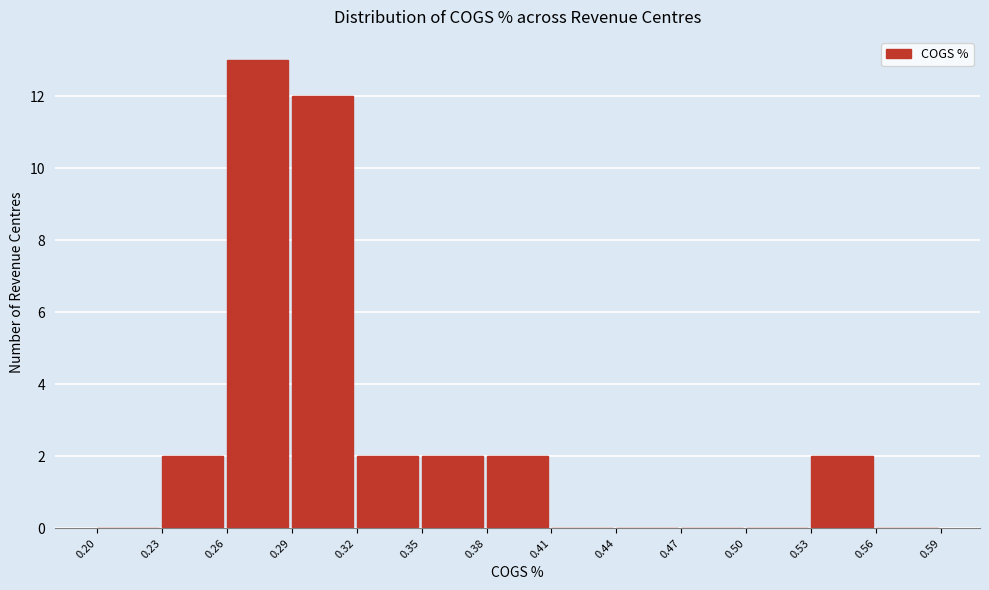

How tall is the bar that spans 0.35 to 0.38 on the x-axis? The values are not printed on the chart, so give them approximately, as read against the axis.

2